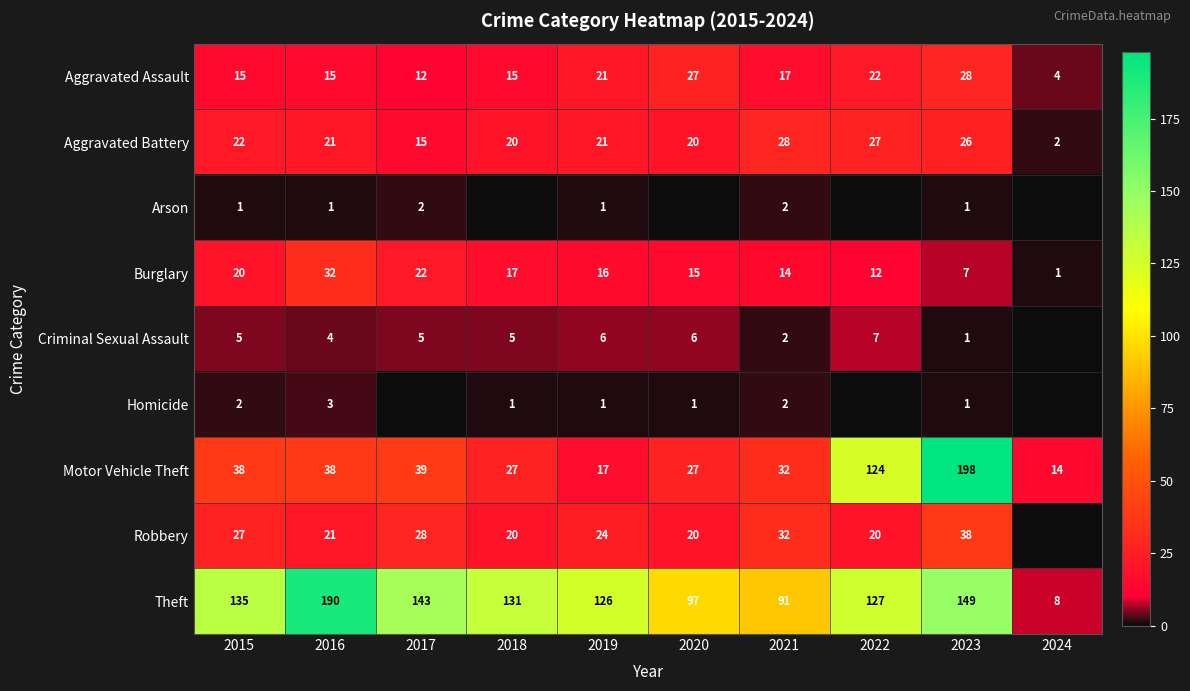

The Aggravated Battery series shows 38 at 2016. True or false?

False